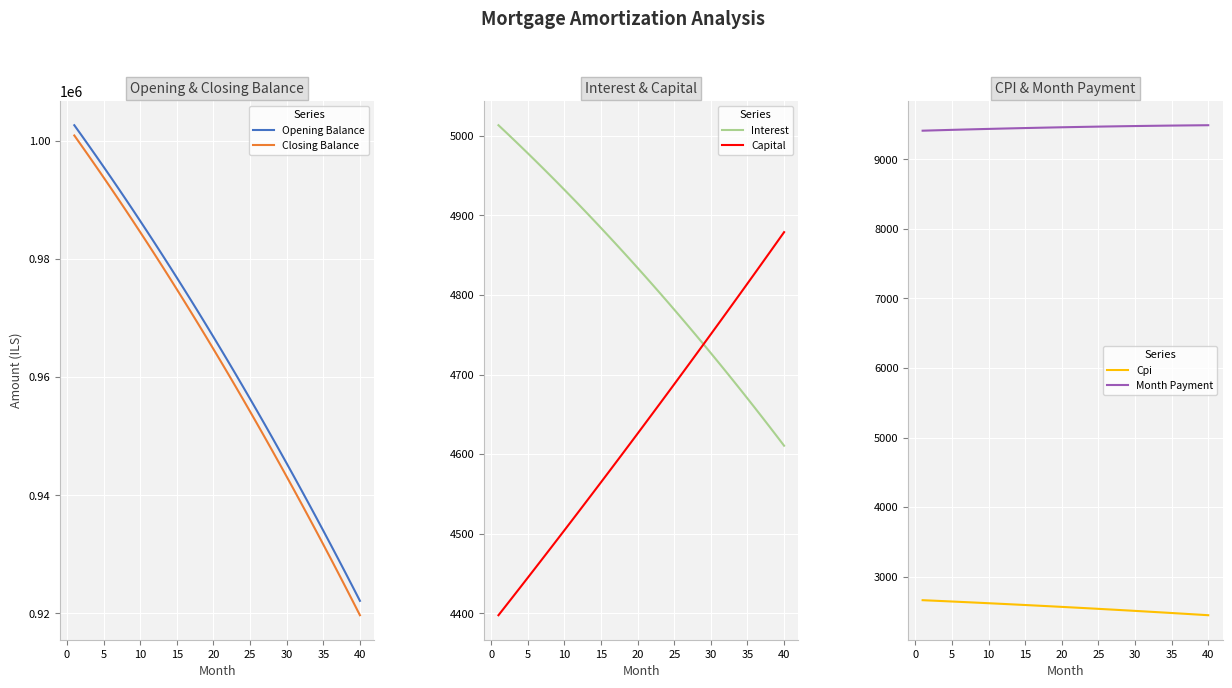

What are all the series names shown in the legend?

Opening Balance, Closing Balance, Interest, Capital, Cpi, Month Payment